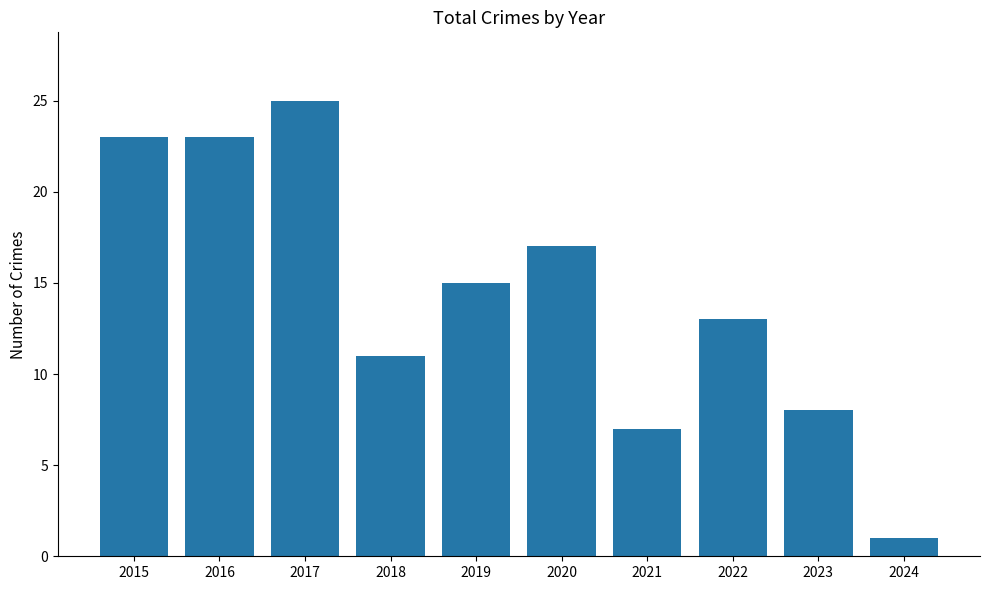

What is the approximate value at 2018?

11